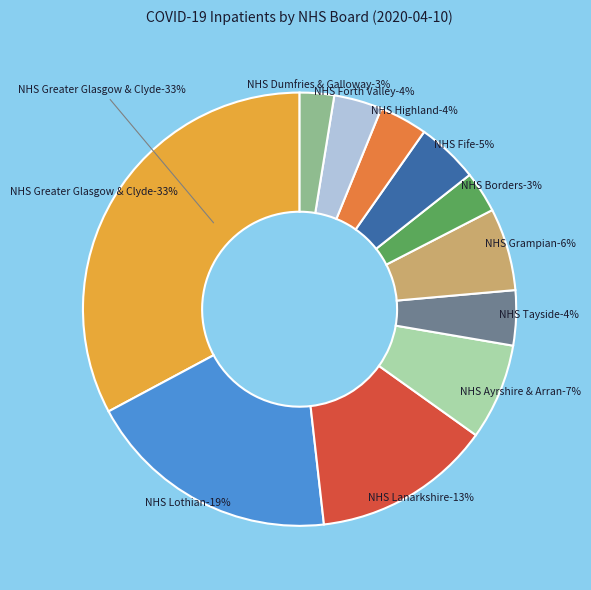

Is it true that NHS Lothian is 34% of the pie?

False